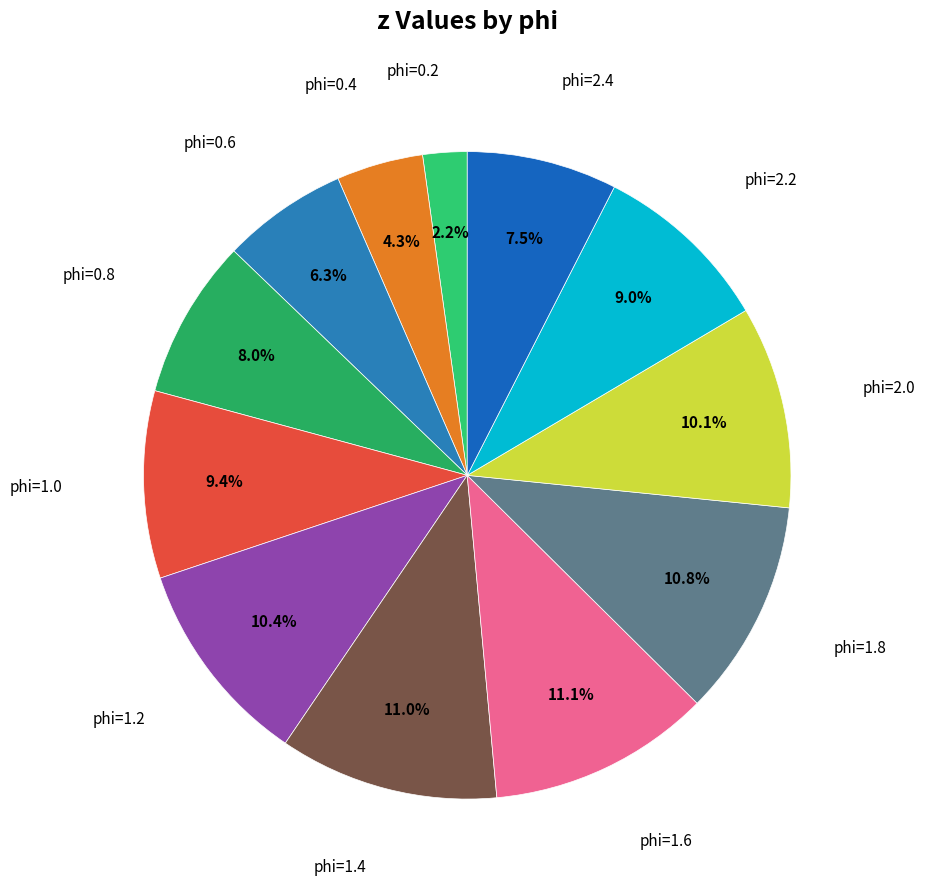

Is there any slice that represents more than half of the pie?

No